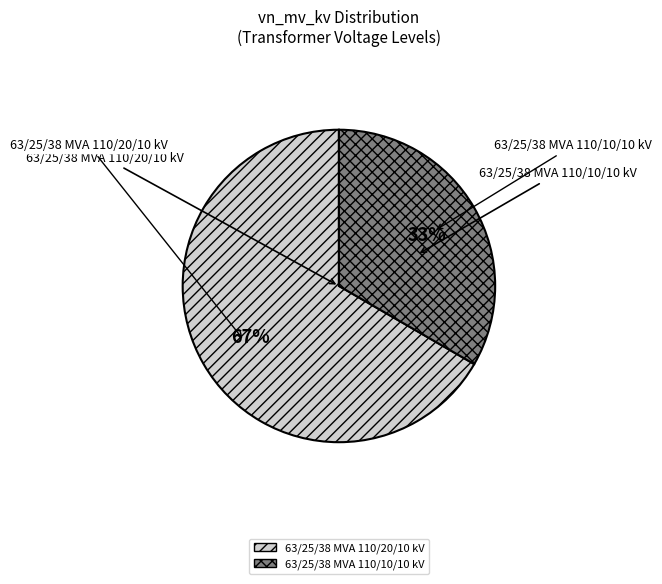

To the nearest percent, what is the average slice percentage?

50%